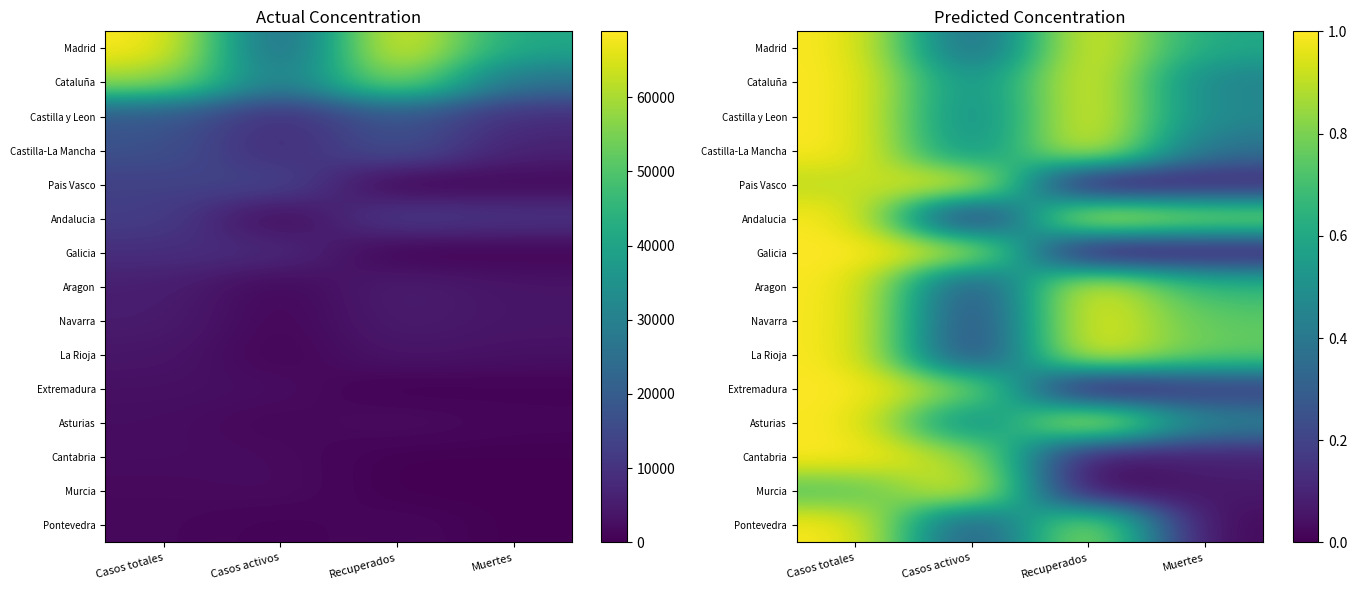

What is the difference between the highest and lowest values at Casos activos?

1.0